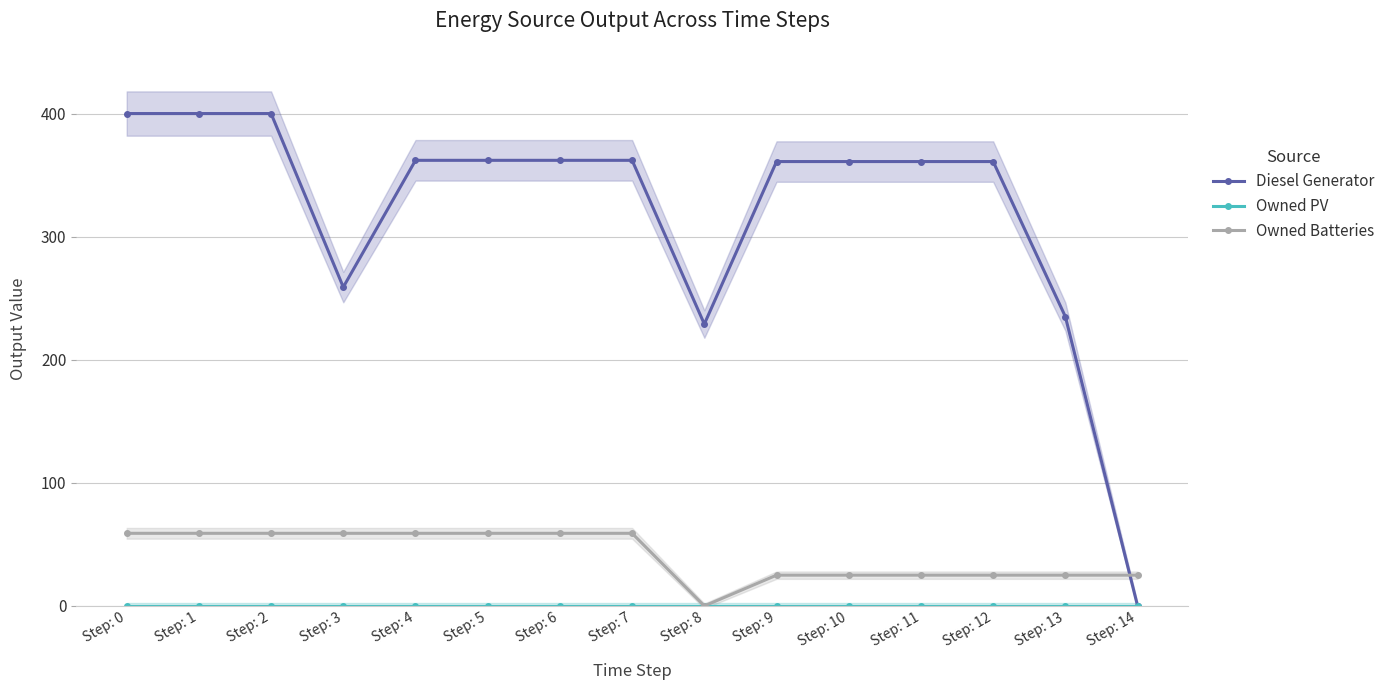

Reading right to left, what are all the values shown in this chart?

Diesel Generator: Step: 14=0	Step: 13=235	Step: 12=361	Step: 11=361	Step: 10=361	Step: 9=361	Step: 8=229	Step: 7=362	Step: 6=362	Step: 5=362	Step: 4=362	Step: 3=259	Step: 2=400	Step: 1=400	Step: 0=400
Owned PV: Step: 14=0	Step: 13=0	Step: 12=0	Step: 11=0	Step: 10=0	Step: 9=0	Step: 8=0	Step: 7=0	Step: 6=0	Step: 5=0	Step: 4=0	Step: 3=0	Step: 2=0	Step: 1=0	Step: 0=0
Owned Batteries: Step: 14=25	Step: 13=25	Step: 12=25	Step: 11=25	Step: 10=25	Step: 9=25	Step: 8=0	Step: 7=59	Step: 6=59	Step: 5=59	Step: 4=59	Step: 3=59	Step: 2=59	Step: 1=59	Step: 0=59